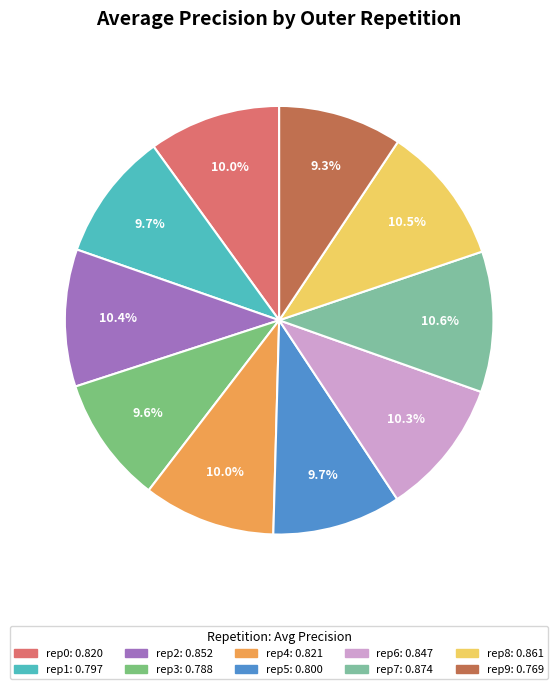

How many segments does this pie chart have?

10